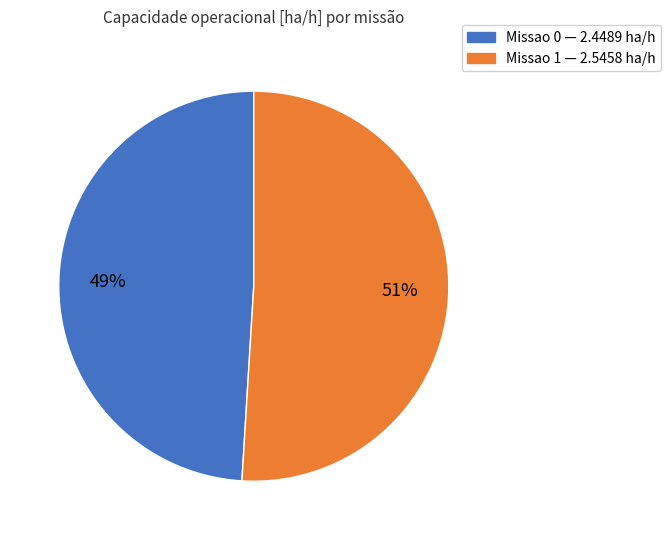

What percentage is the Missao 0 slice, to the nearest percent?

49%